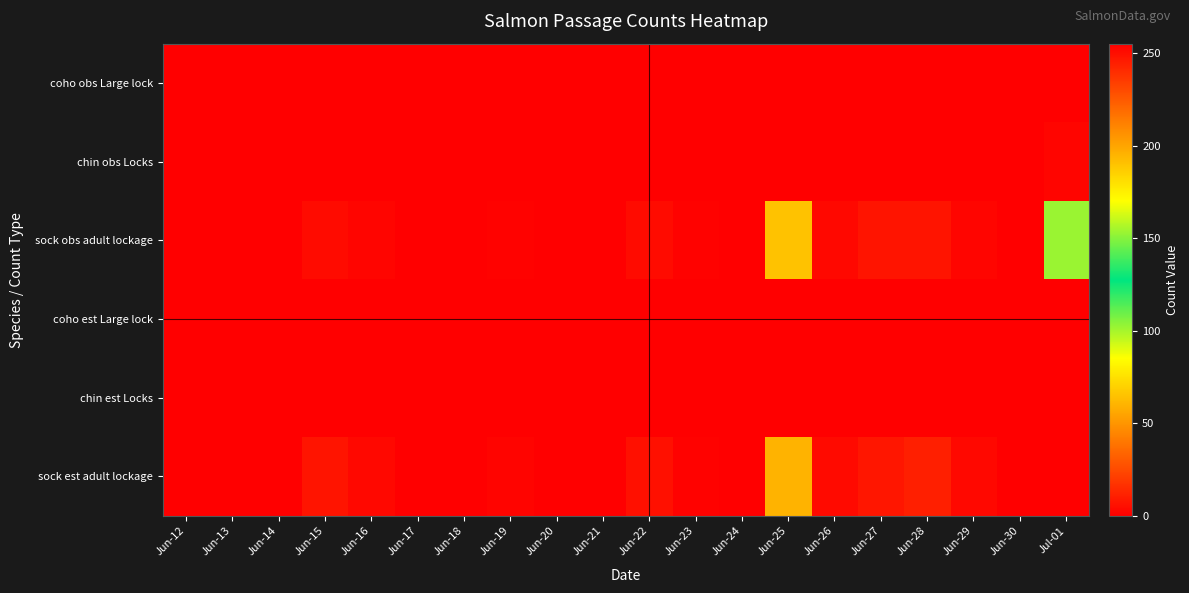

Rank the series at Jun-26 from lowest to highest value.

coho obs Large lock, chin obs Locks, coho est Large lock, chin est Locks, sock obs adult lockage, sock est adult lockage